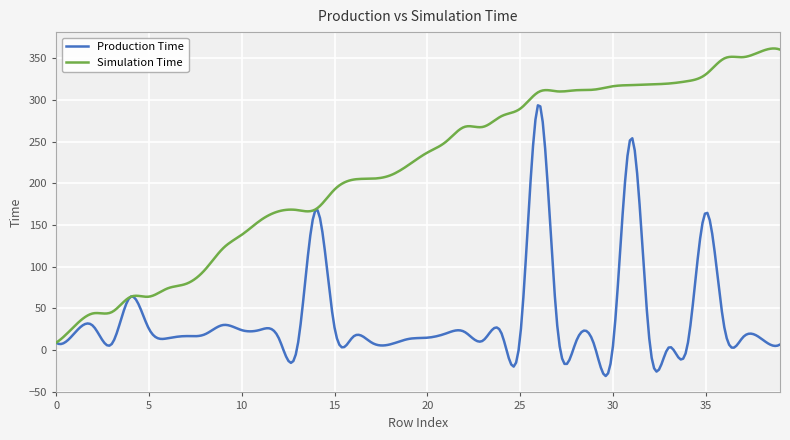

Which series has the largest range (max minus min)?

Simulation Time